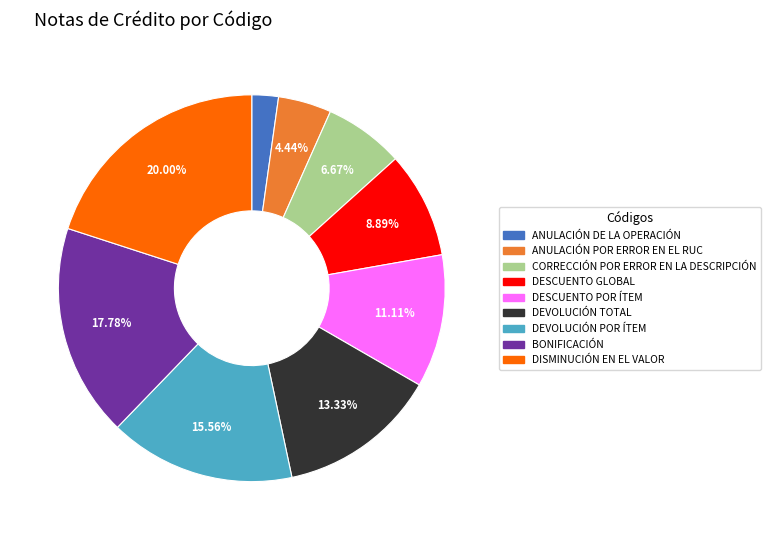

How many slices are in this pie chart?

9